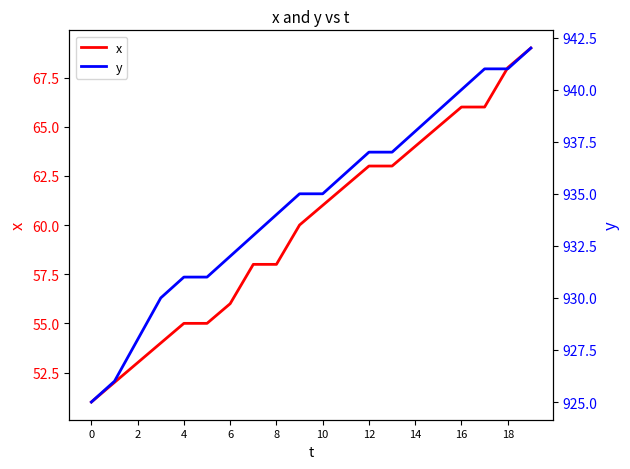

Between 16 and 12, which is larger?

16